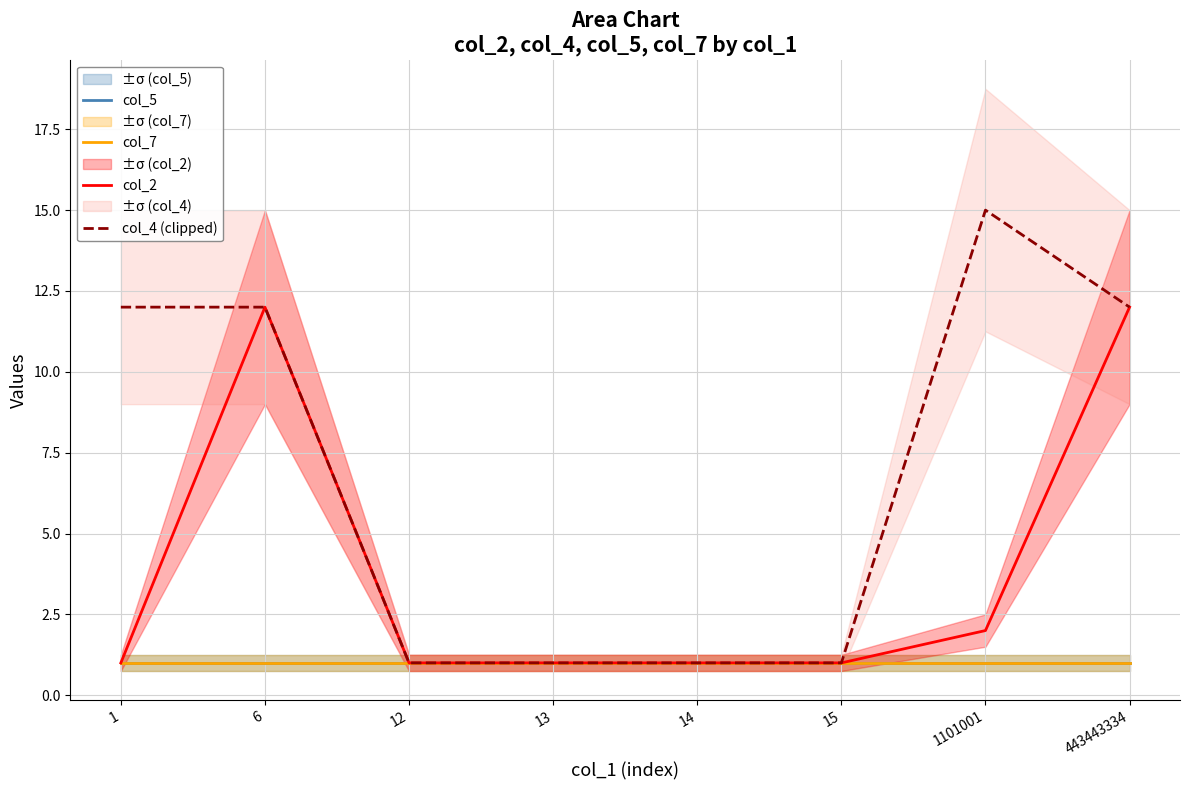

What is the value of the col_4 (clipped) point at the 8th from the left?

12